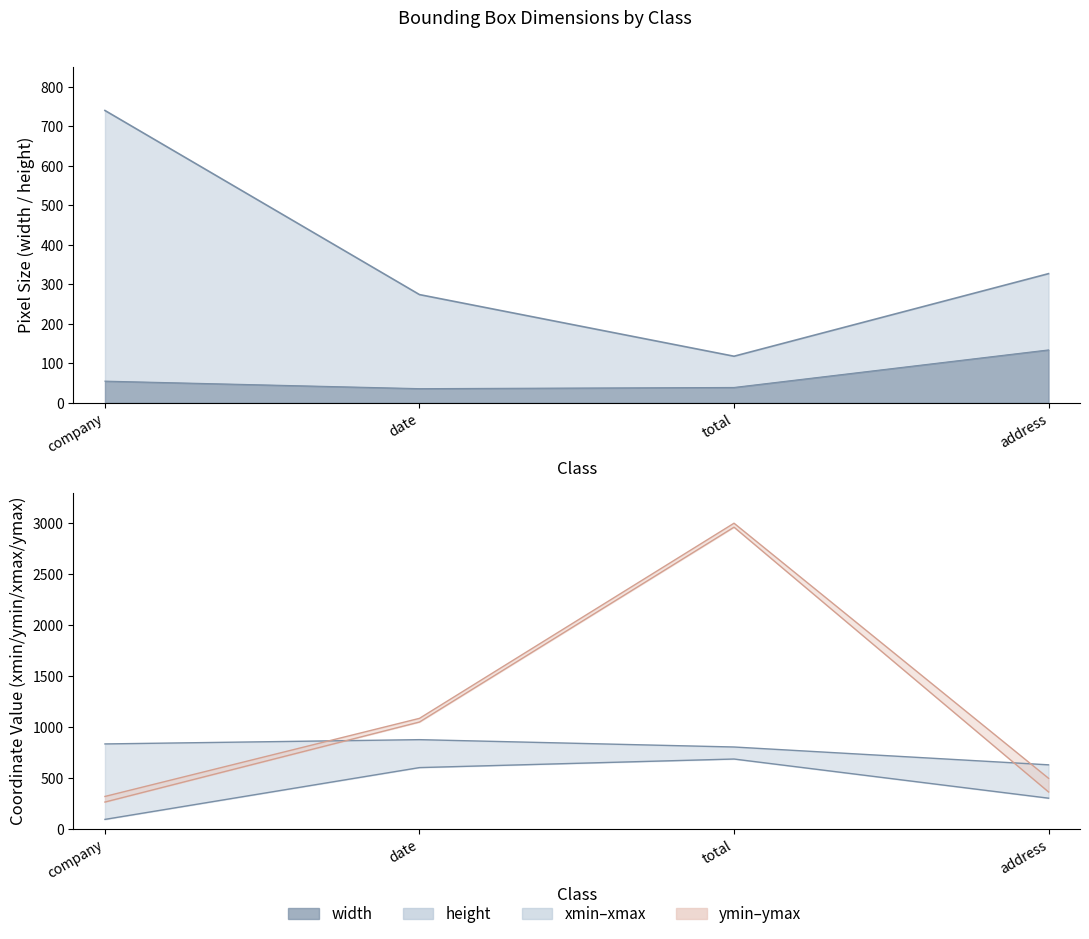

What is the maximum value for height?

134